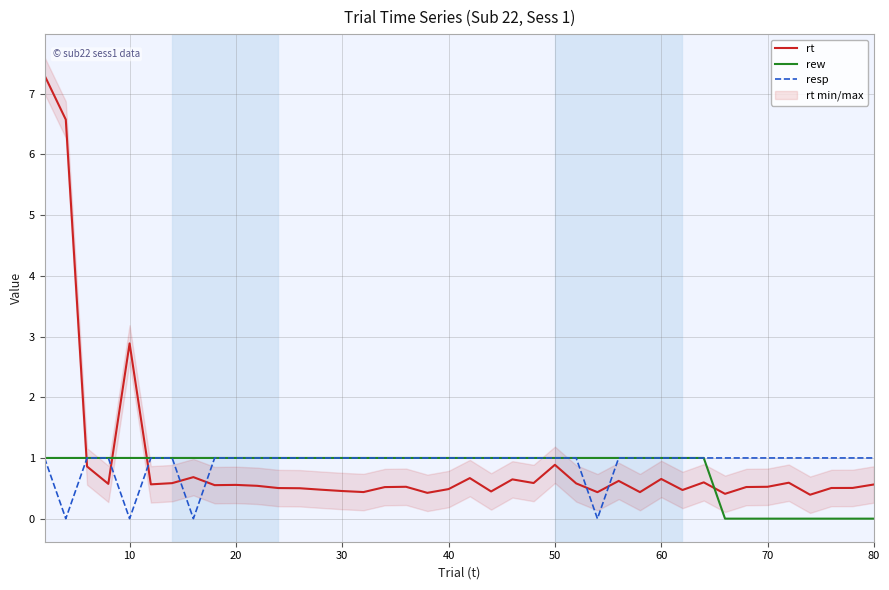

Count the rew values in the range 1 to 2.

32